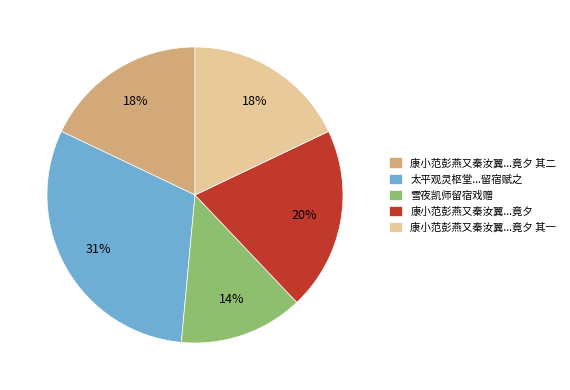

To the nearest percent, what is the average slice percentage?

20%